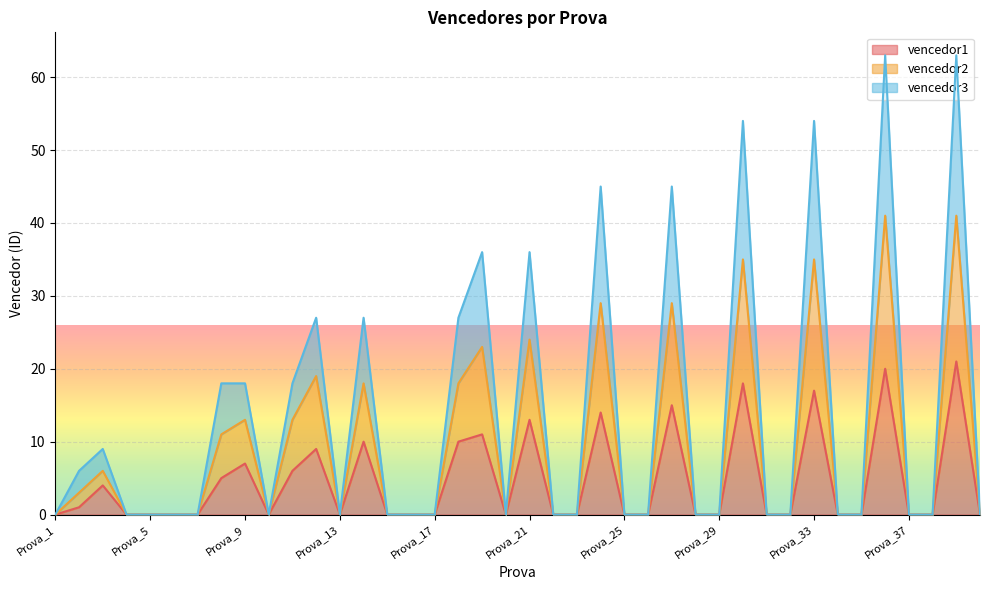

Reading right to left, what are all the values shown in this chart?

vencedor1: Prova_40=0	Prova_39=21	Prova_38=0	Prova_37=0	Prova_36=20	Prova_35=0	Prova_34=0	Prova_33=17	Prova_32=0	Prova_31=0	Prova_30=18	Prova_29=0	Prova_28=0	Prova_27=15	Prova_26=0	Prova_25=0	Prova_24=14	Prova_23=0	Prova_22=0	Prova_21=13	Prova_20=0	Prova_19=11	Prova_18=10	Prova_17=0	Prova_16=0	Prova_15=0	Prova_14=10	Prova_13=0	Prova_12=9	Prova_11=6	Prova_10=0	Prova_9=7	Prova_8=5	Prova_7=0	Prova_6=0	Prova_5=0	Prova_4=0	Prova_3=4	Prova_2=1	Prova_1=0
vencedor2: Prova_40=0	Prova_39=41	Prova_38=0	Prova_37=0	Prova_36=41	Prova_35=0	Prova_34=0	Prova_33=35	Prova_32=0	Prova_31=0	Prova_30=35	Prova_29=0	Prova_28=0	Prova_27=29	Prova_26=0	Prova_25=0	Prova_24=29	Prova_23=0	Prova_22=0	Prova_21=24	Prova_20=0	Prova_19=23	Prova_18=18	Prova_17=0	Prova_16=0	Prova_15=0	Prova_14=18	Prova_13=0	Prova_12=19	Prova_11=13	Prova_10=0	Prova_9=13	Prova_8=11	Prova_7=0	Prova_6=0	Prova_5=0	Prova_4=0	Prova_3=6	Prova_2=3	Prova_1=0
vencedor3: Prova_40=0	Prova_39=63	Prova_38=0	Prova_37=0	Prova_36=63	Prova_35=0	Prova_34=0	Prova_33=54	Prova_32=0	Prova_31=0	Prova_30=54	Prova_29=0	Prova_28=0	Prova_27=45	Prova_26=0	Prova_25=0	Prova_24=45	Prova_23=0	Prova_22=0	Prova_21=36	Prova_20=0	Prova_19=36	Prova_18=27	Prova_17=0	Prova_16=0	Prova_15=0	Prova_14=27	Prova_13=0	Prova_12=27	Prova_11=18	Prova_10=0	Prova_9=18	Prova_8=18	Prova_7=0	Prova_6=0	Prova_5=0	Prova_4=0	Prova_3=9	Prova_2=6	Prova_1=0